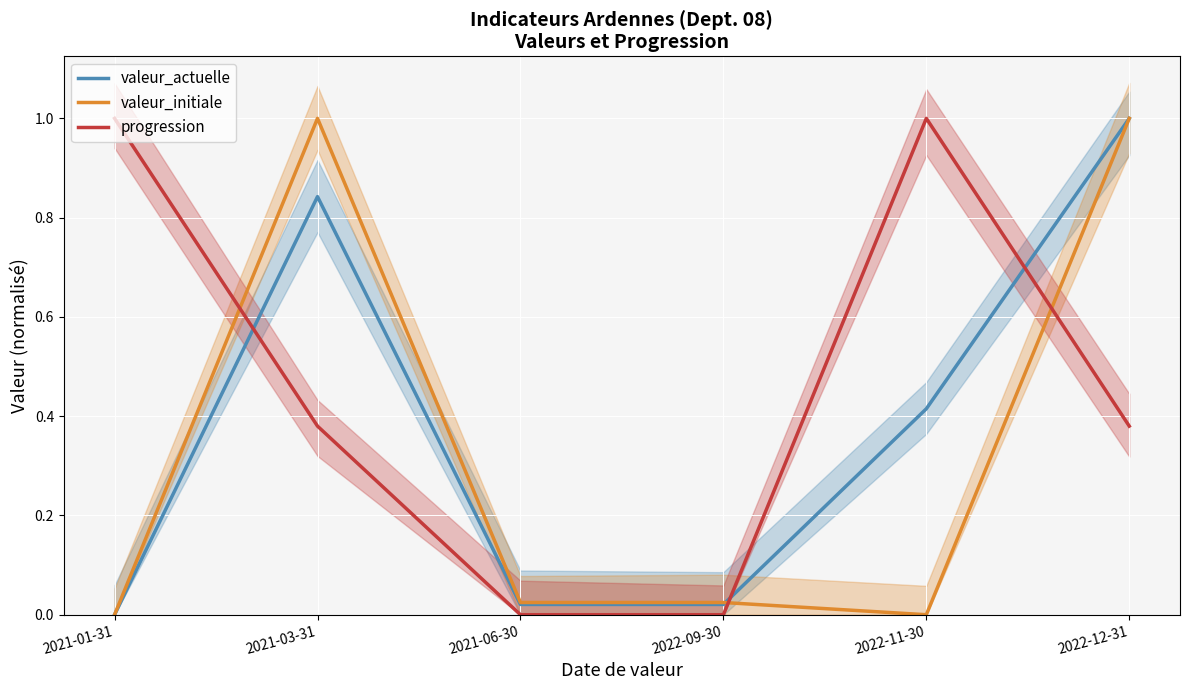

What is the spread (max minus min) of values at 2022-12-31?

0.6